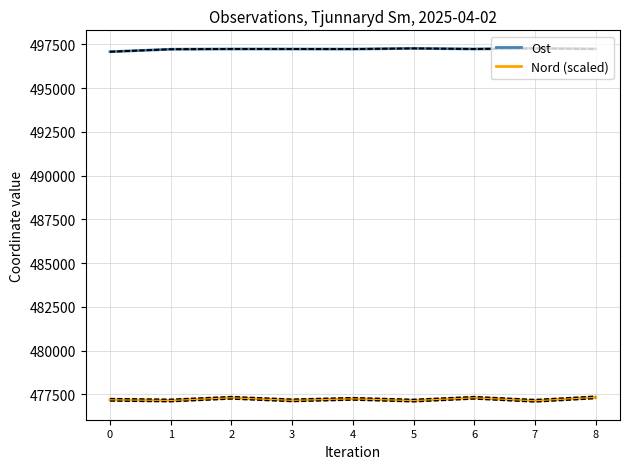

What is the average value of the Ost series?

497225.3